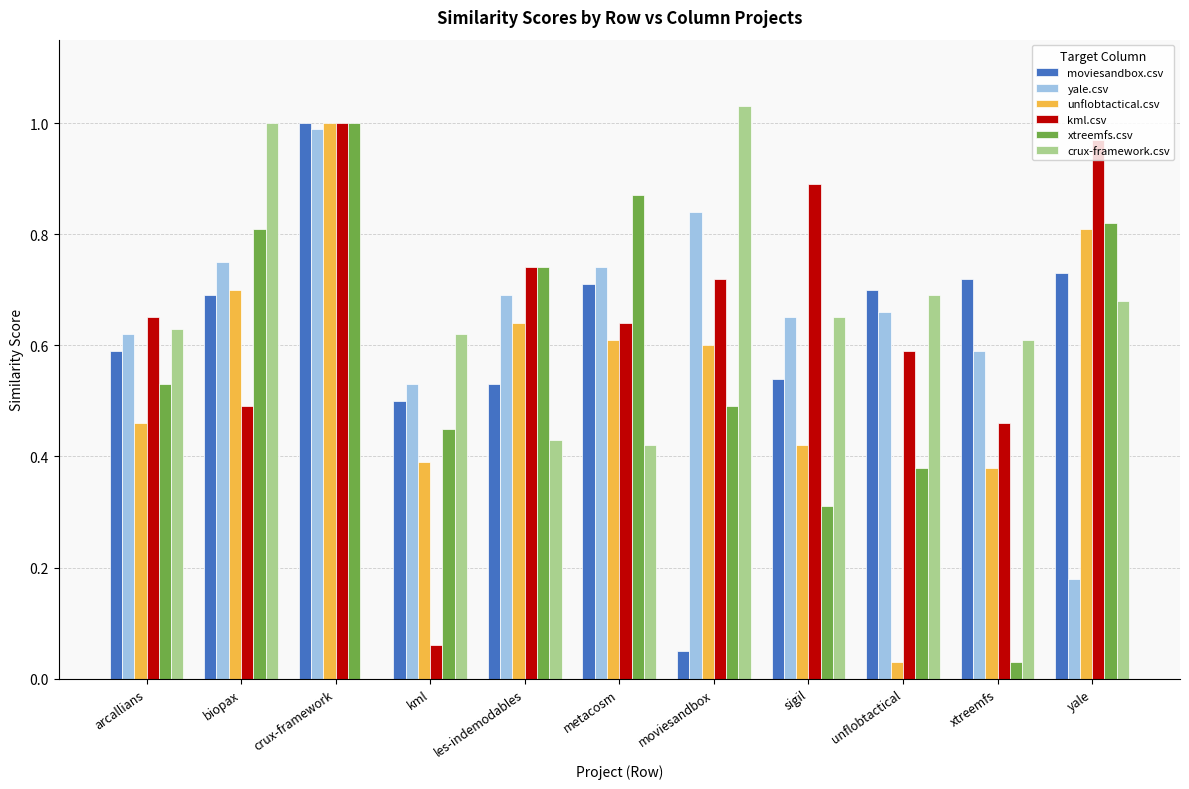

At which category is the sum across all series the highest?

crux-framework